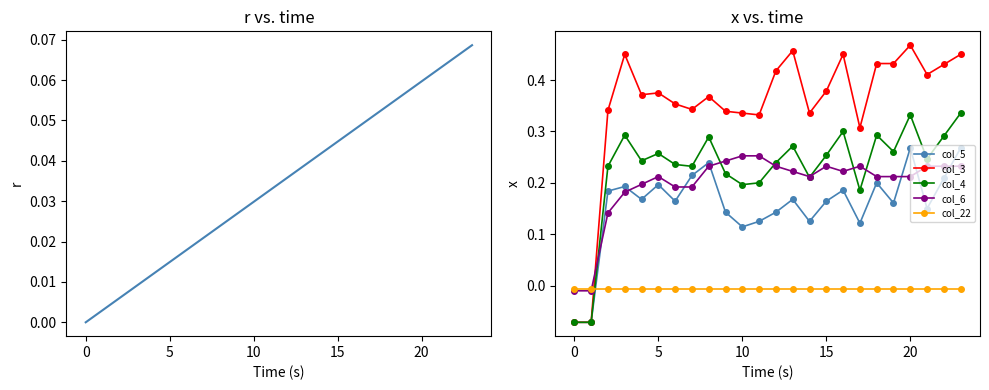

How many col_4 values are between 0 and 1?

22